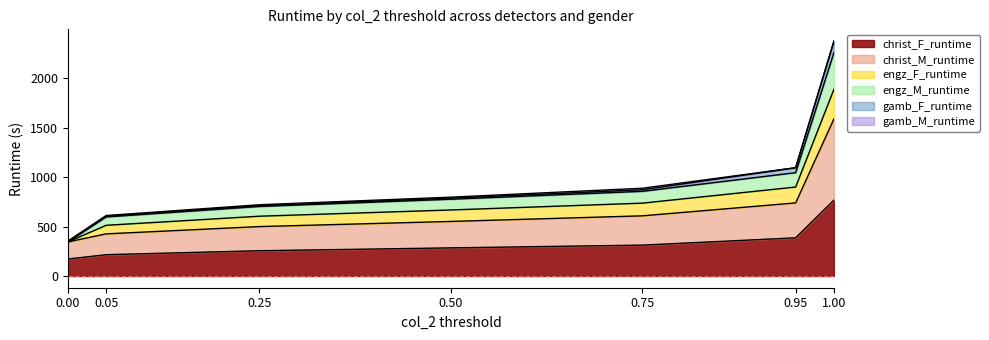

At which category is the sum across all series the highest?

1.00